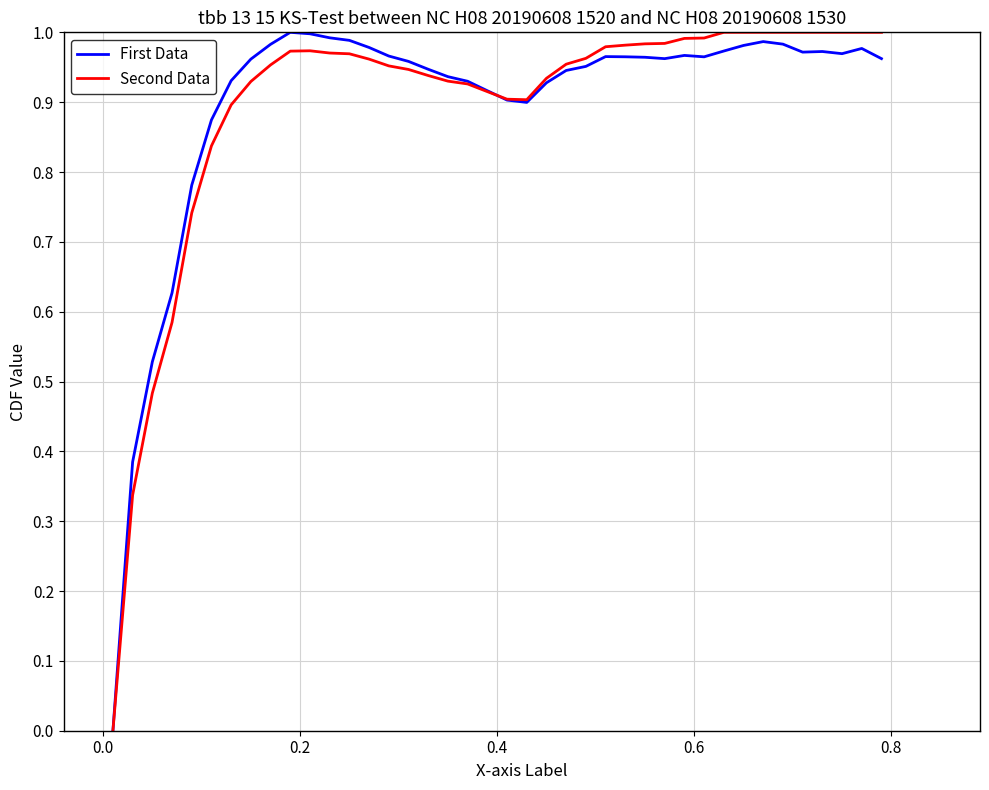

In First Data, how many points are higher than both neighbors (excluding endpoints)?

6